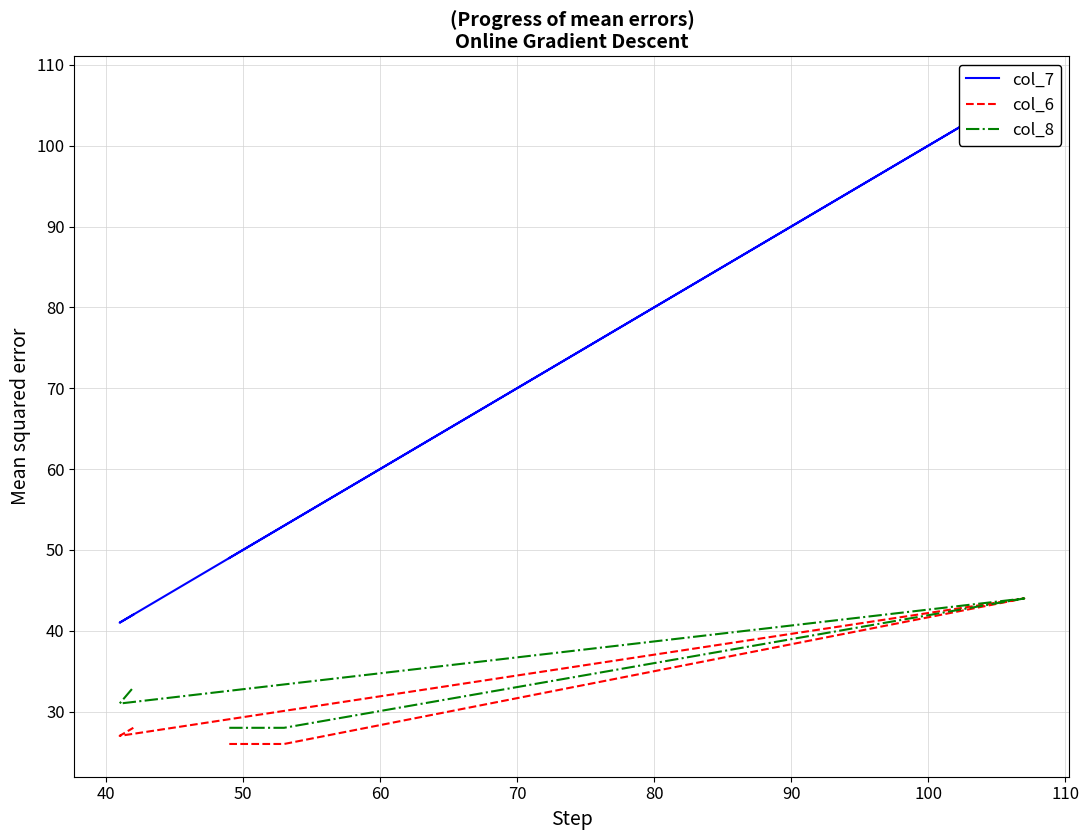

True or false: col_6 has a value of 44 at 60.

False